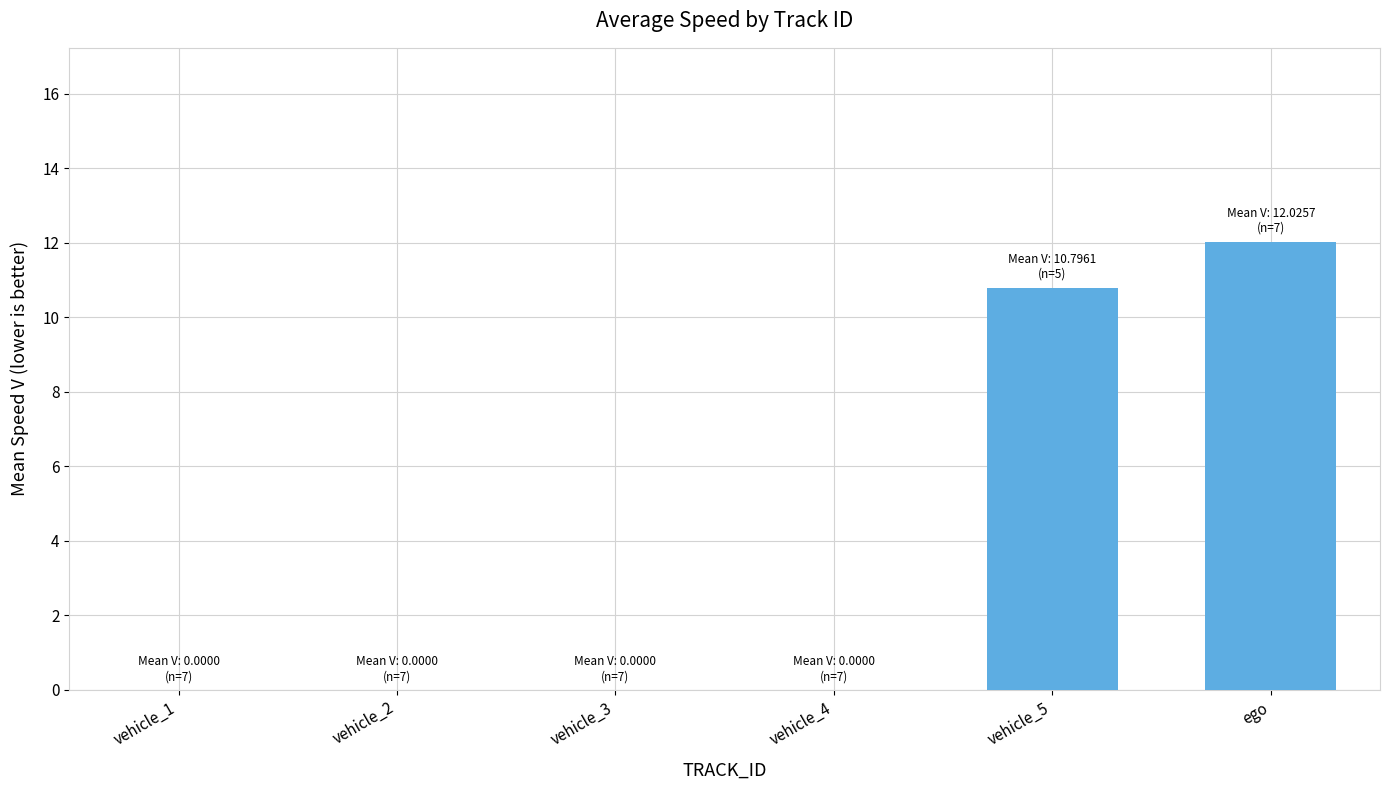

The value at ego is 12.0. True or false?

True